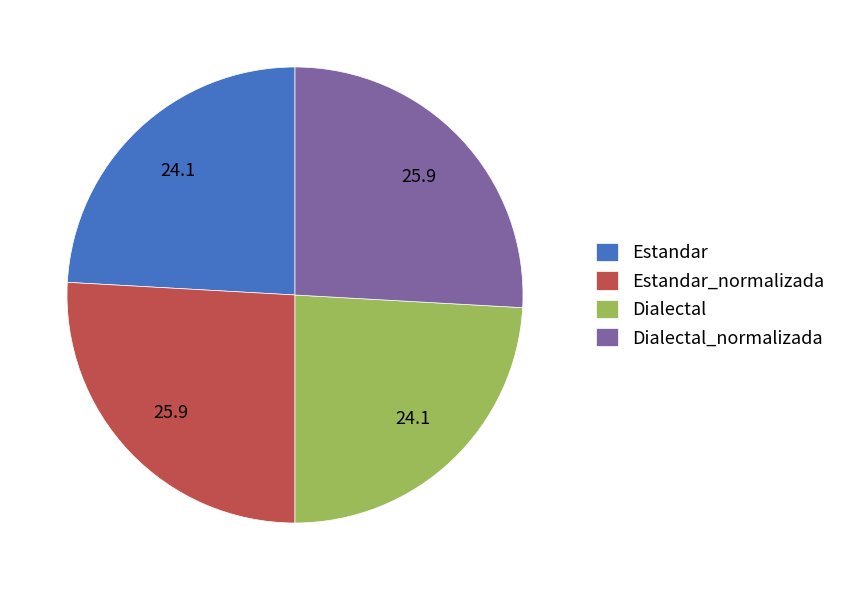

The Dialectal slice represents 24% of the pie. True or false?

True